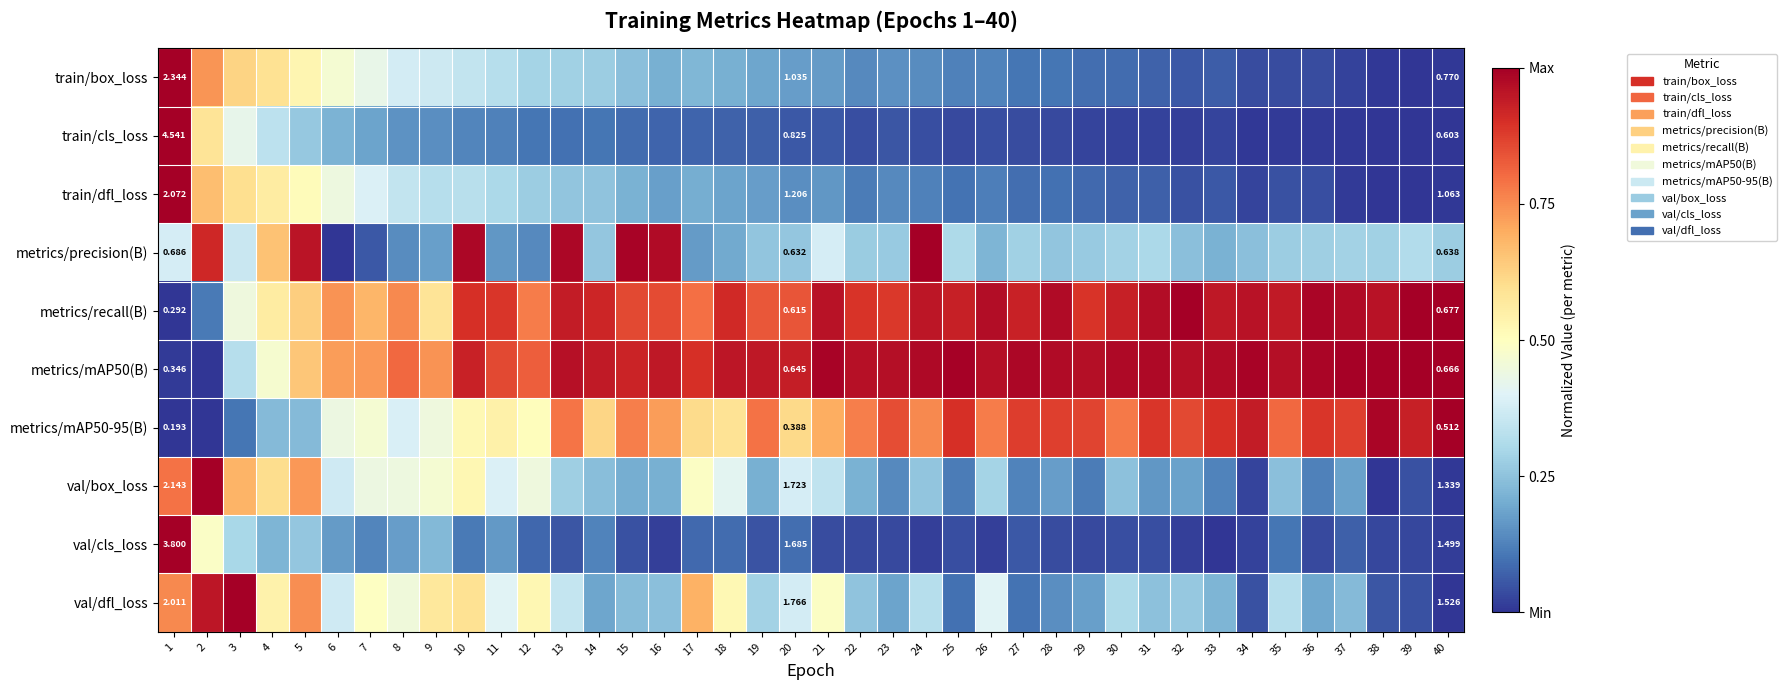

At which category does the chart reach its peak across all series?

1